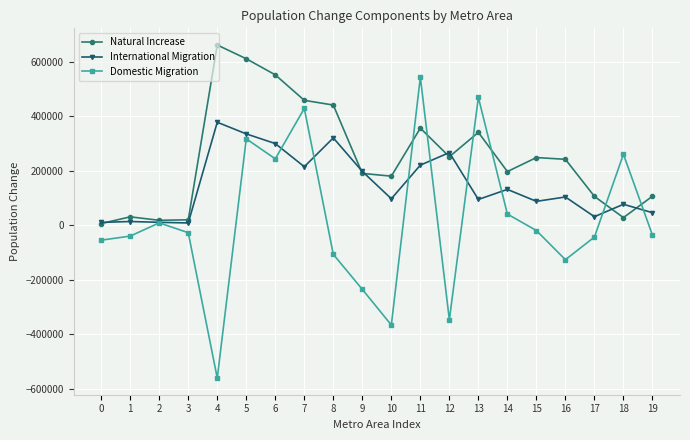

What is the difference between the maximum and minimum values in the Natural Increase series?

655821